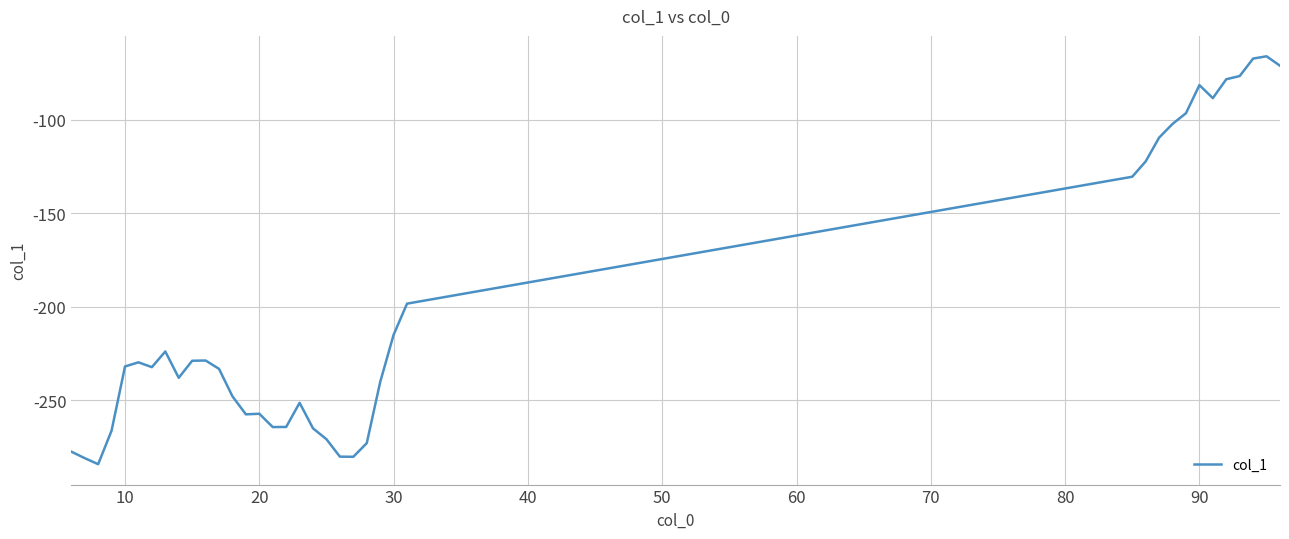

What is the minimum value shown in the chart?

-284.2